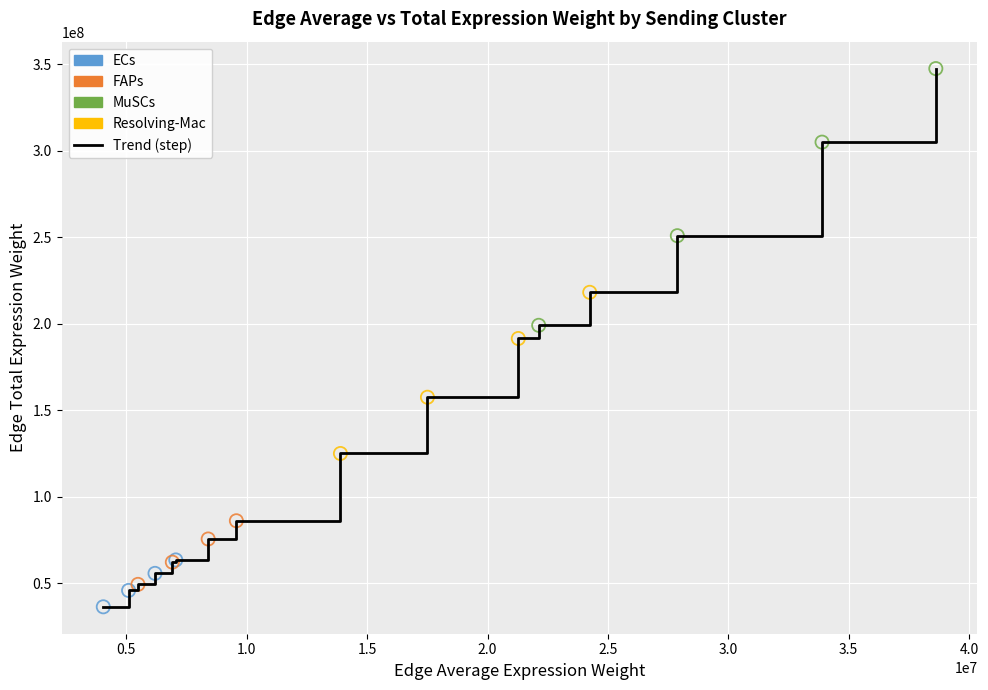

What is the greatest value displayed?

347562040.7